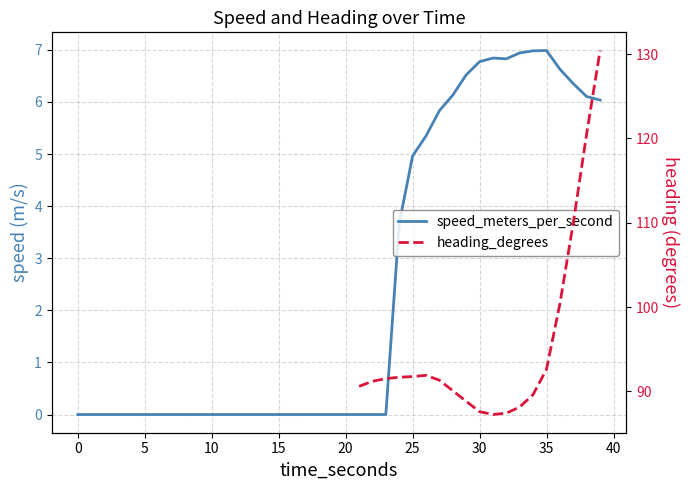

How many categories are shown in the chart?

40